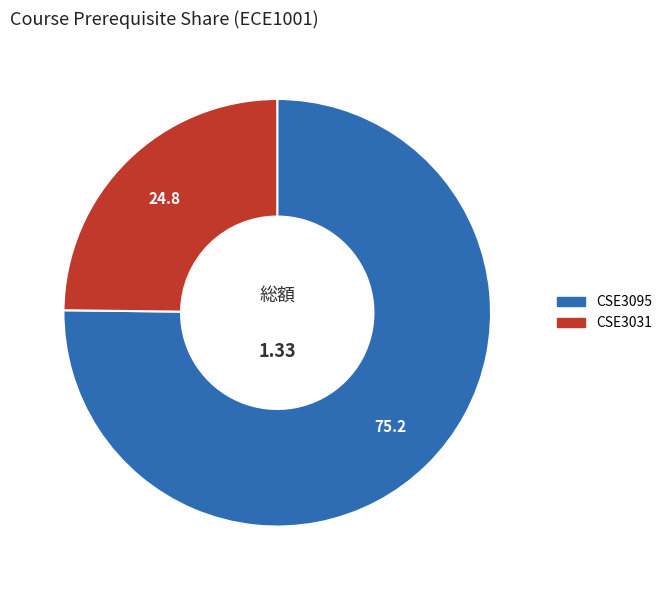

Is there a majority slice in this chart?

Yes